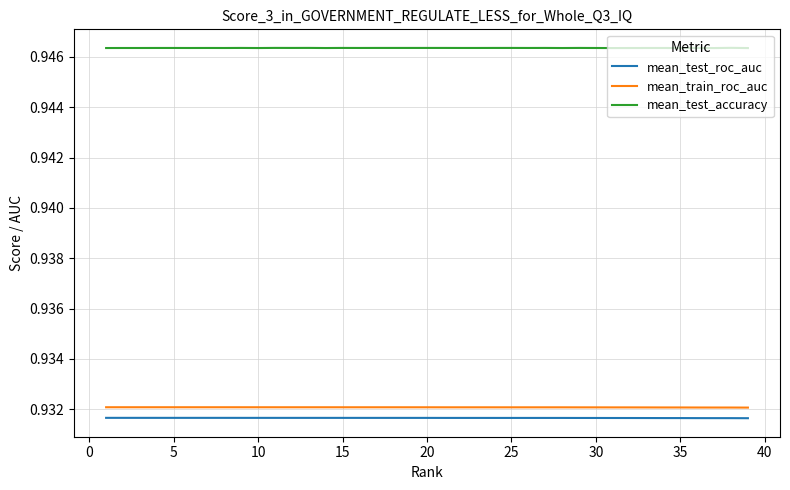

What are all the series names shown in the legend?

mean_test_roc_auc, mean_train_roc_auc, mean_test_accuracy